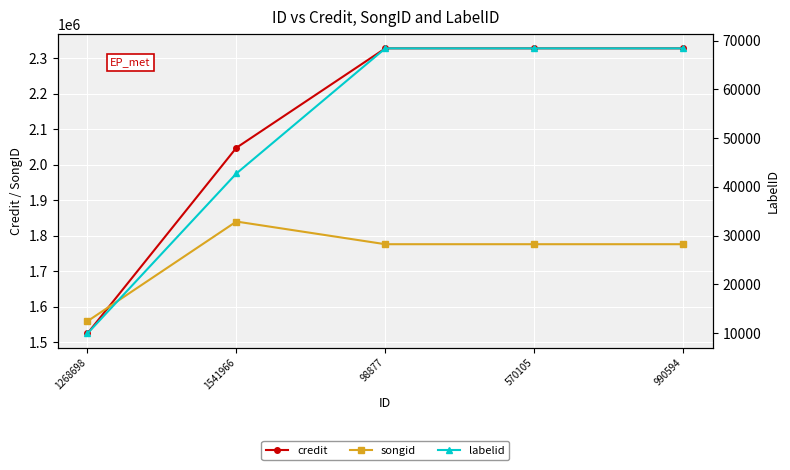

How many data points in songid are above 1776290?

1